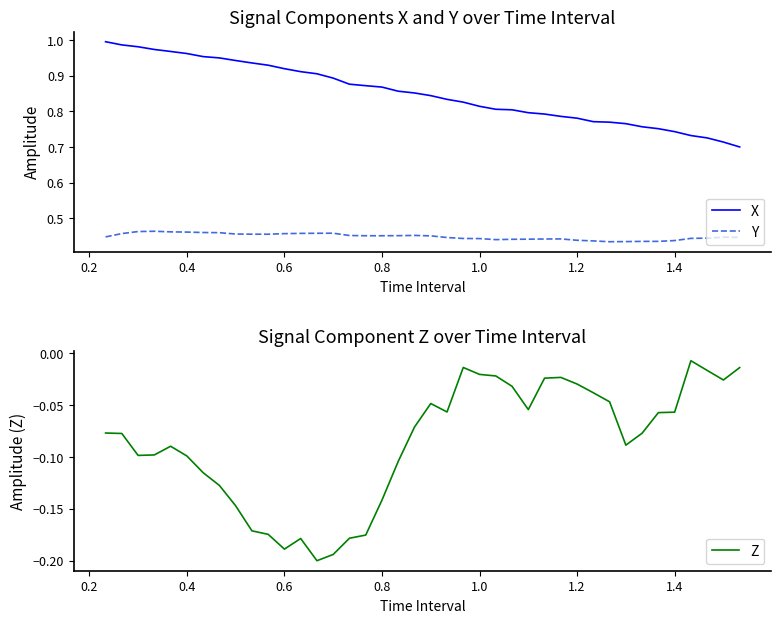

True or false: X and Z intersect in this chart.

False